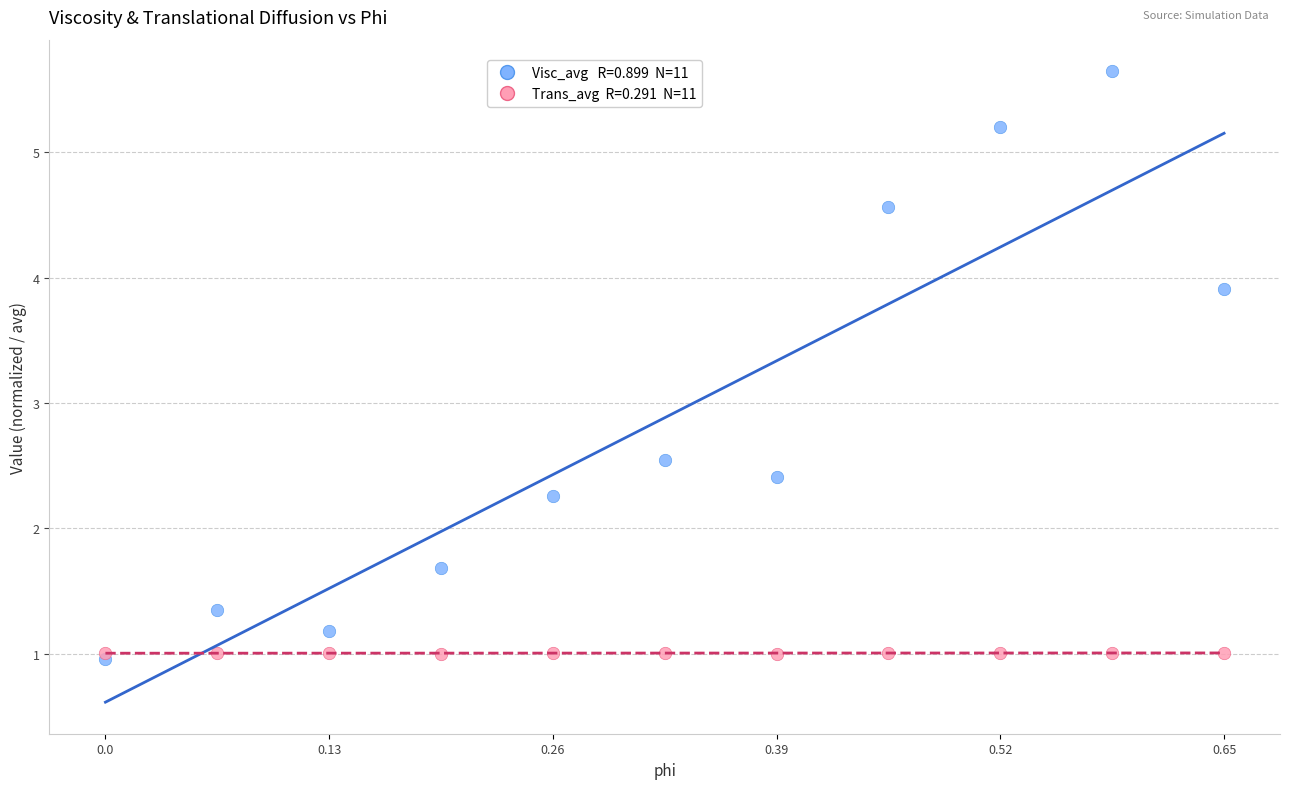

Across all series, what Y value is closest to 3?

2.5